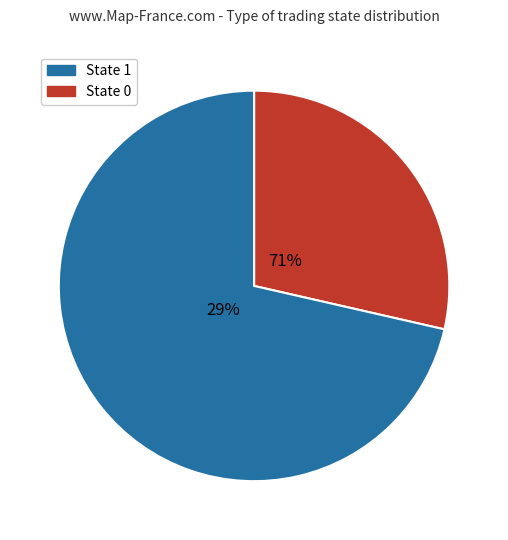

What is the majority slice?

trade_state_1